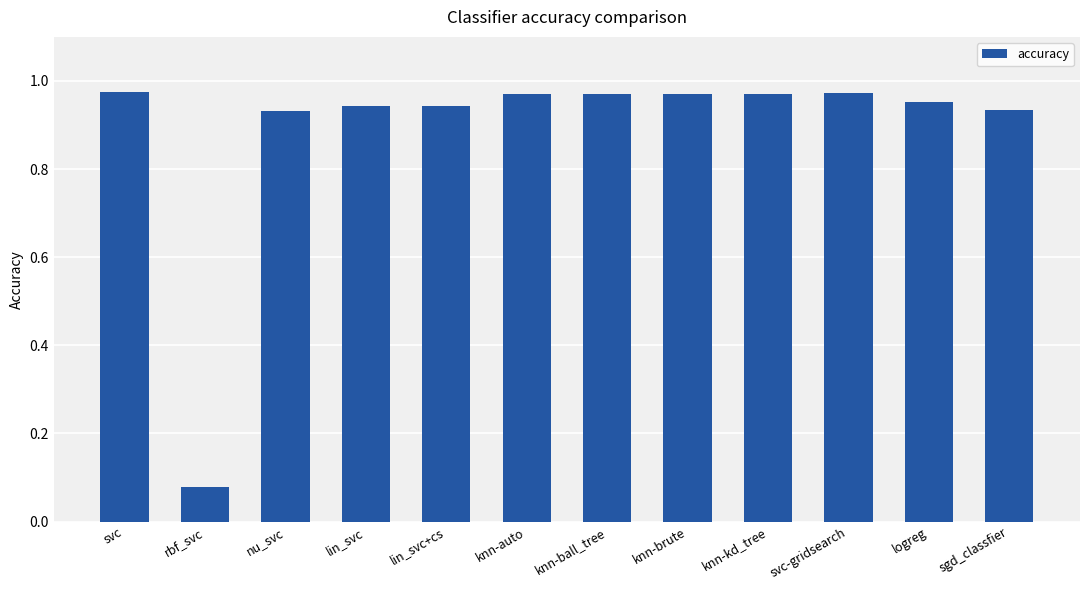

What is the label of the 6th bar from the right?

knn-ball_tree